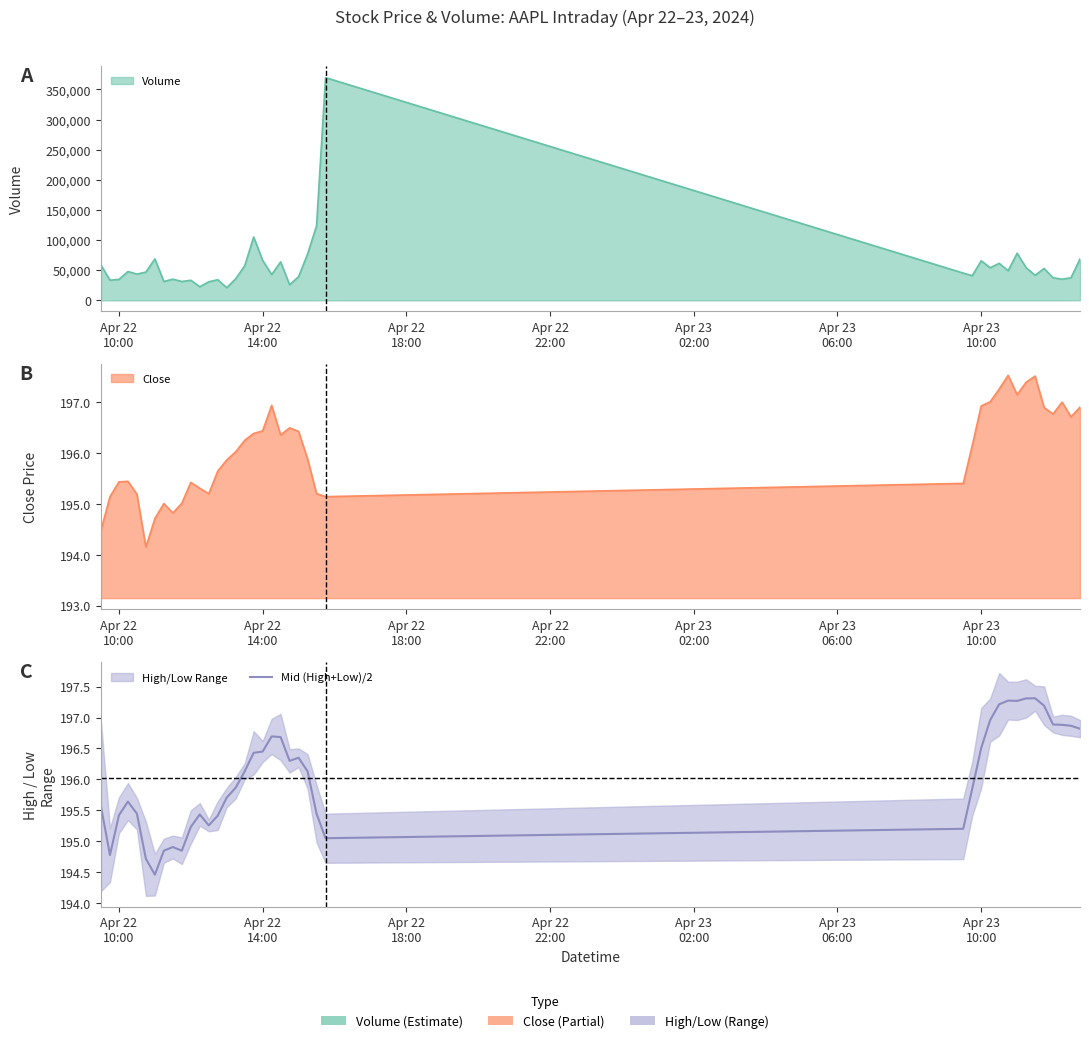

Does the chart have visible grid lines?

No